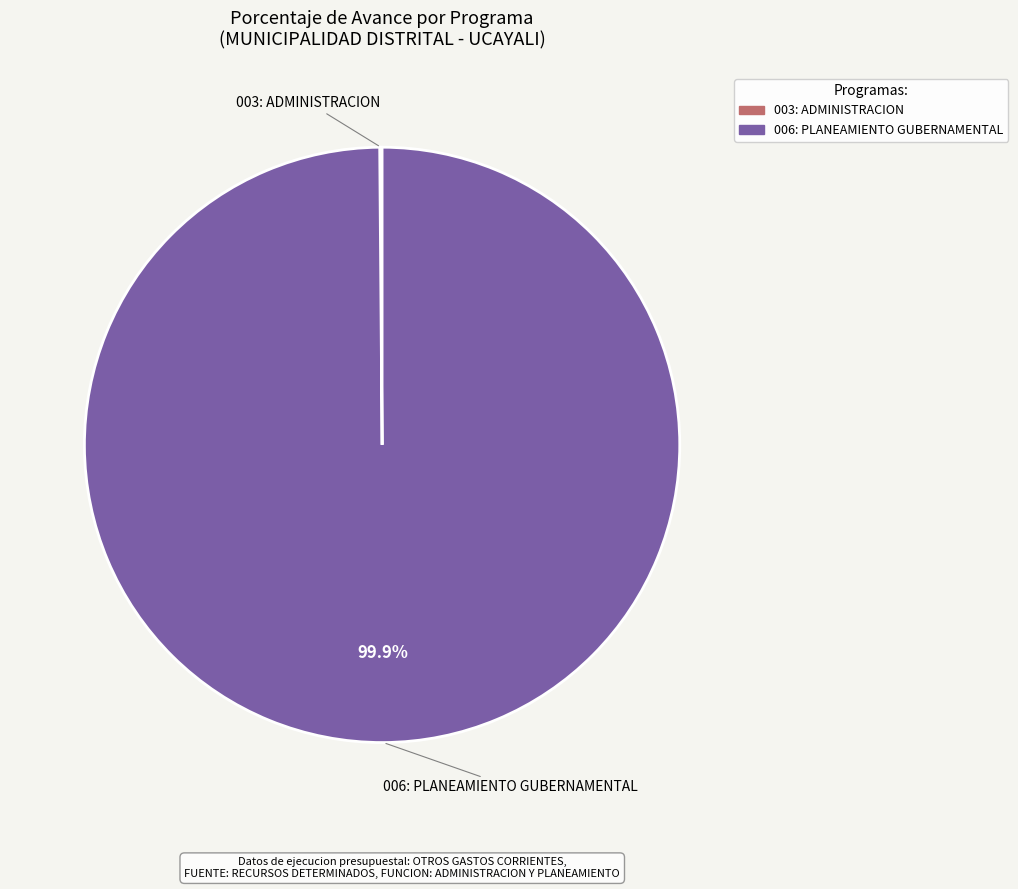

Which slice is the largest?

006: PLANEAMIENTO GUBERNAMENTAL